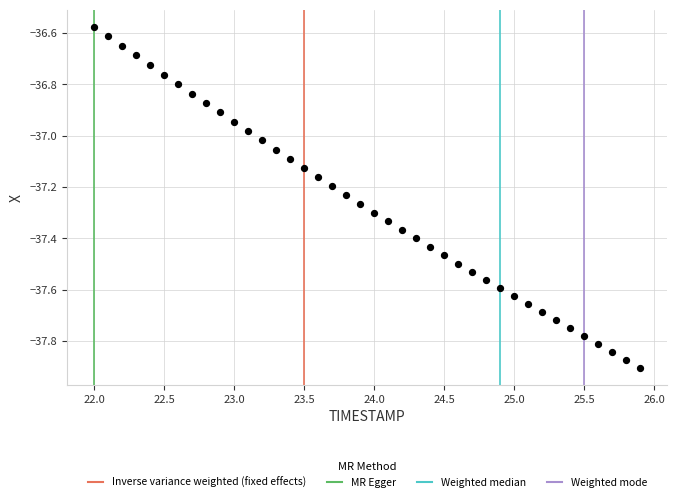

What is the range of Y values (max minus min)?

1.3